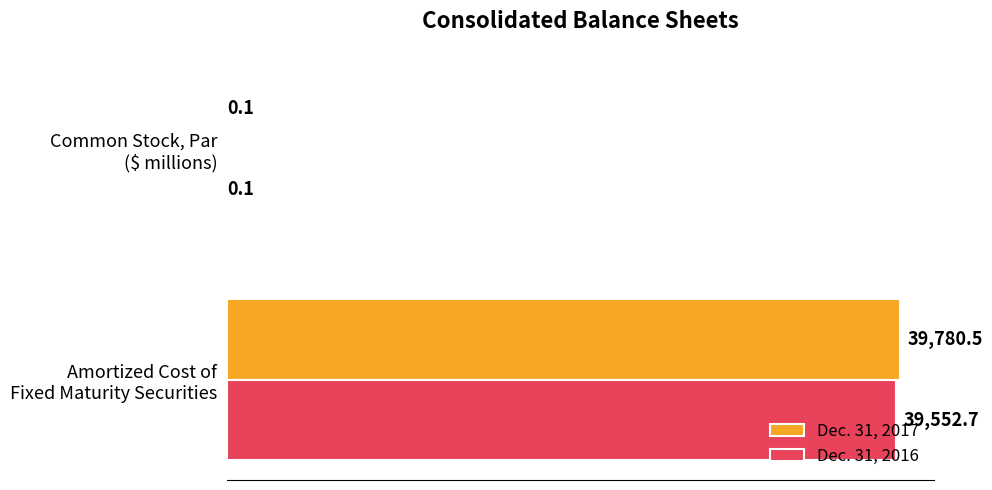

Which series has the largest range (max minus min)?

Dec. 31, 2017